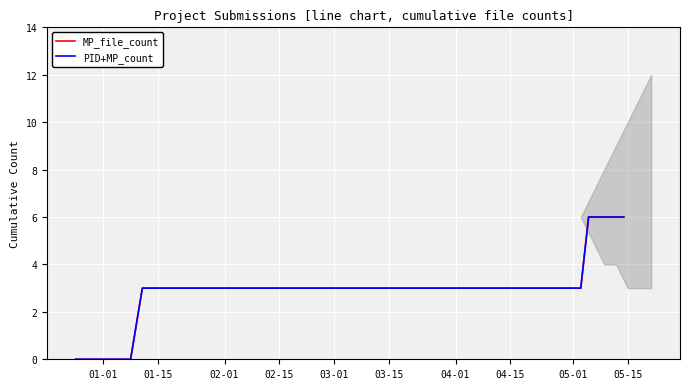

What is the difference between the maximum and minimum values in the MP_file_count series?

6